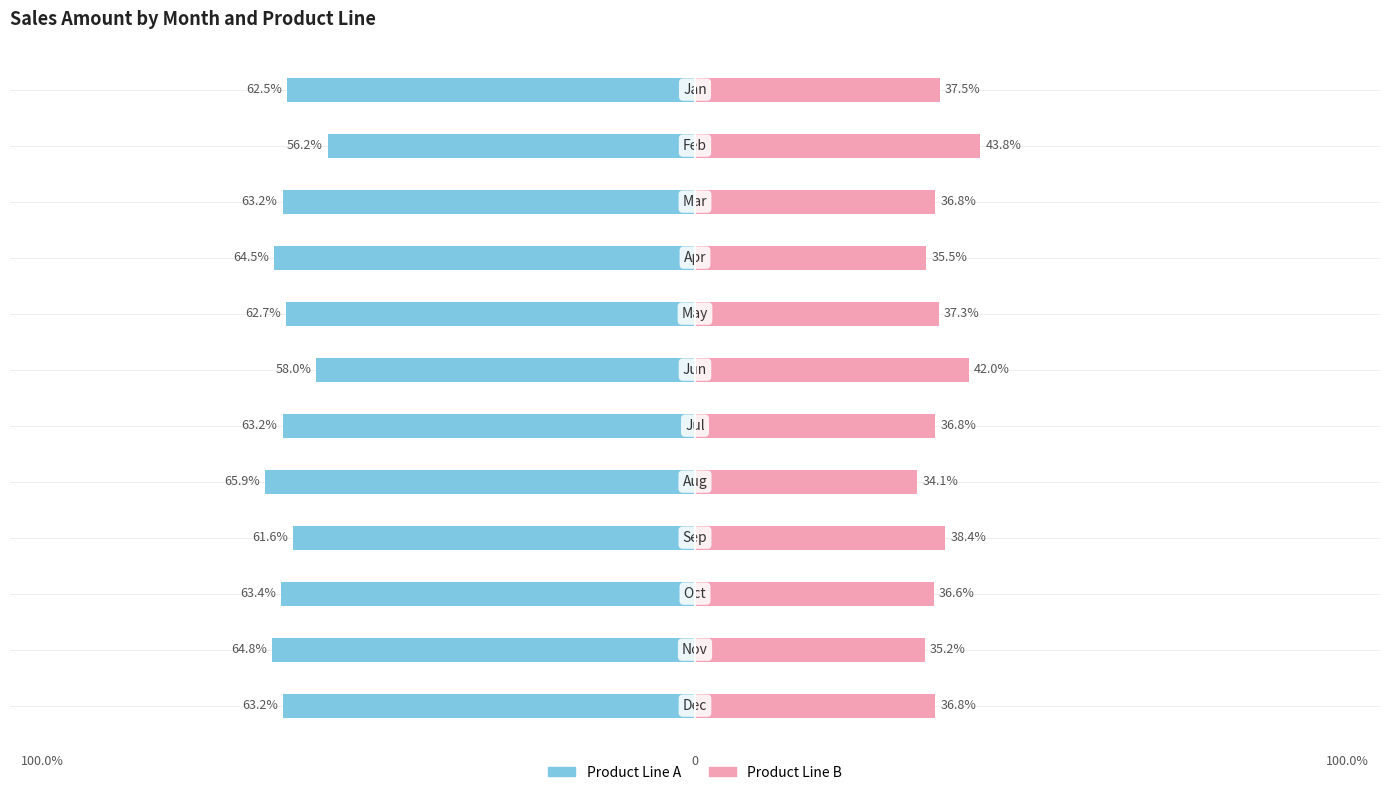

What is the sum of all A values?

-749.3